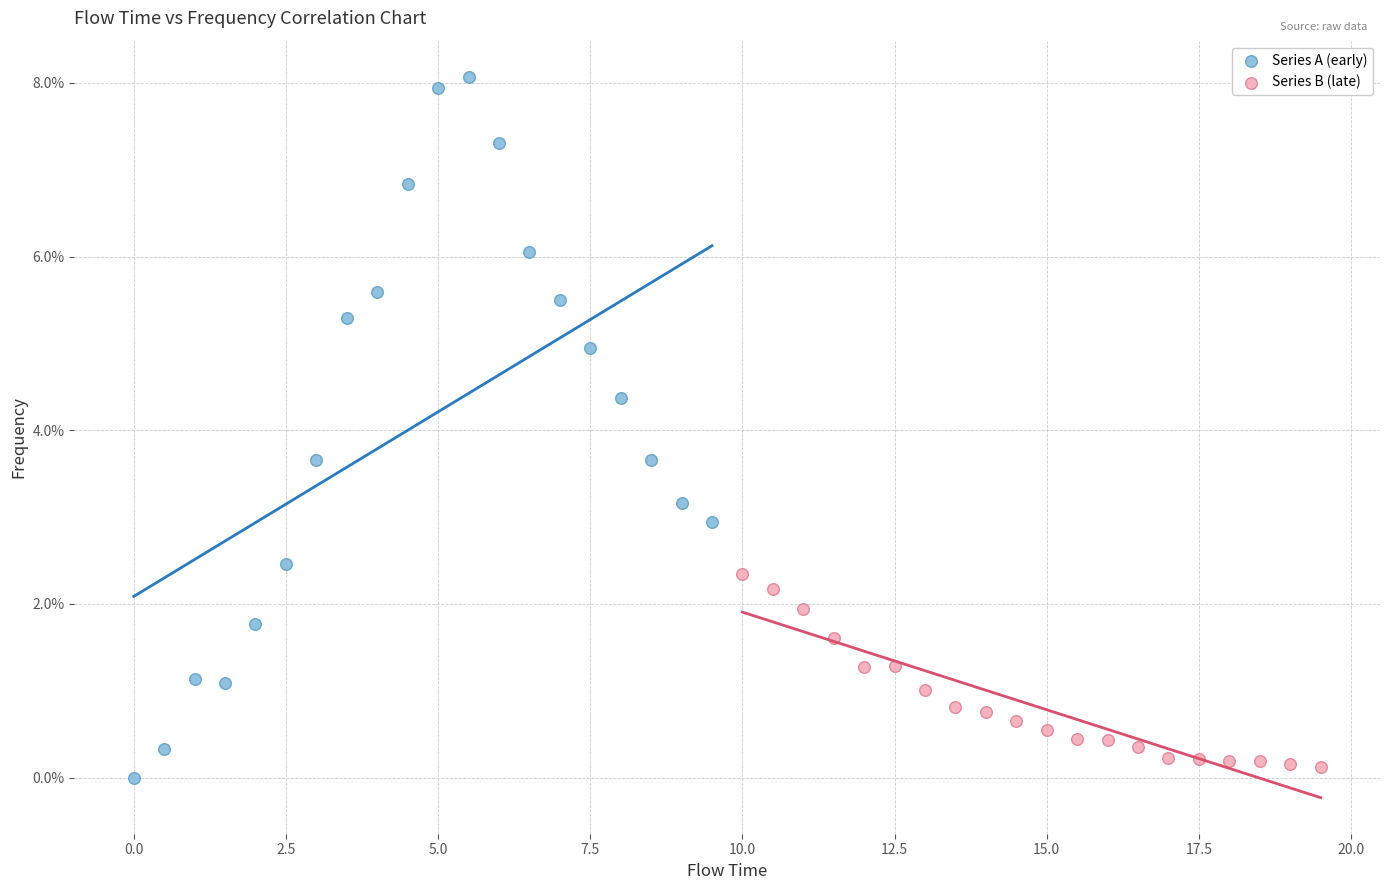

What are all the series names shown in the legend?

Series A (early), Series B (late)